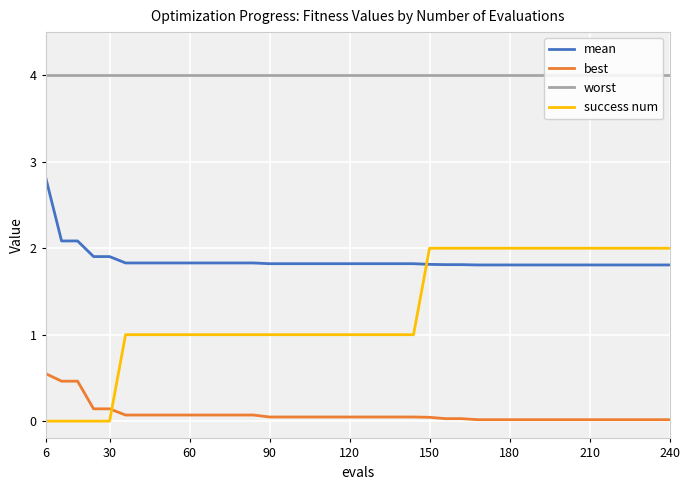

Which series has the widest spread of values?

success num